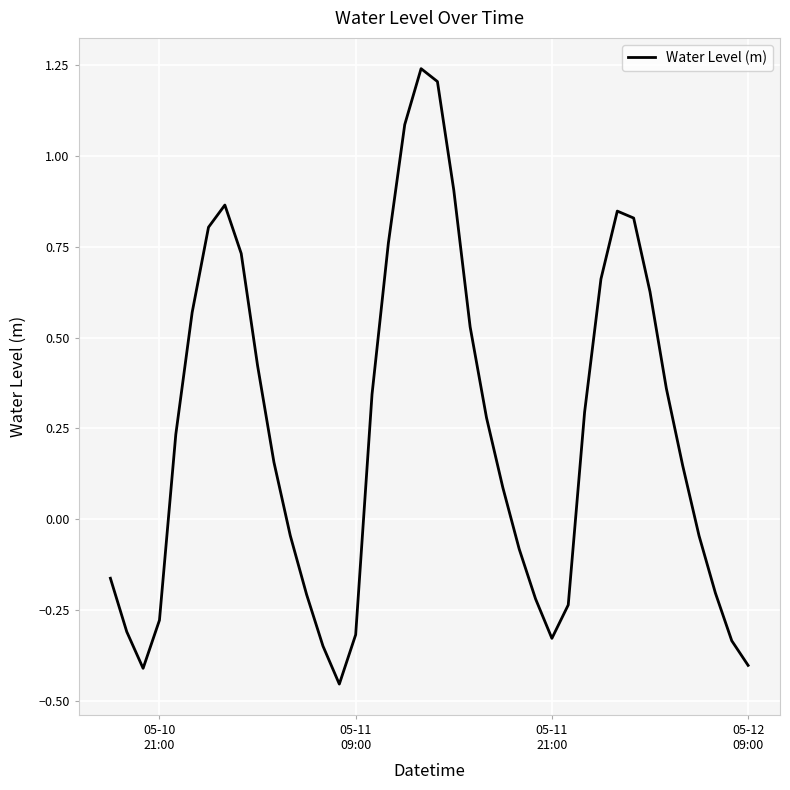

What is the difference between the maximum and minimum values?

1.7